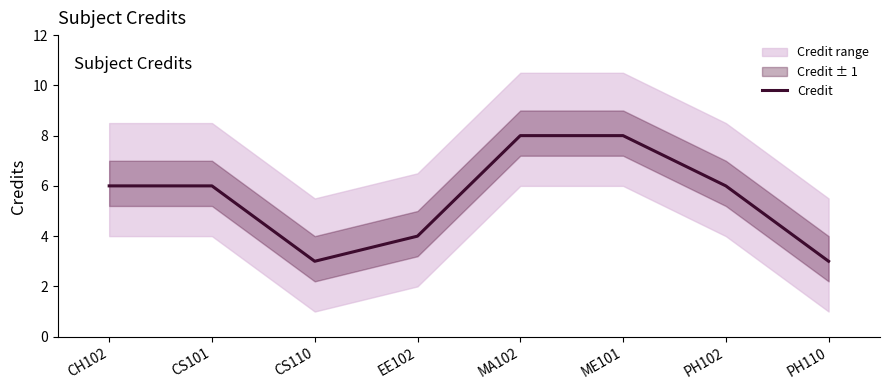

The value at ME101 is 8. True or false?

True